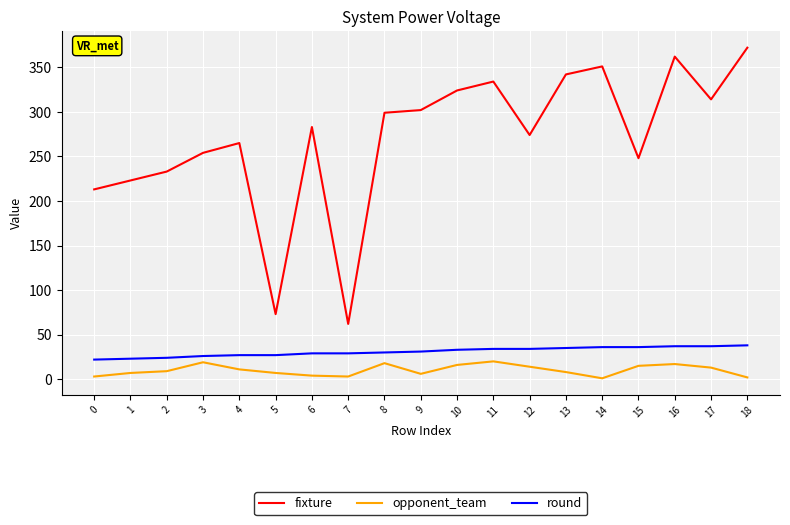

True or false: opponent_team and fixture intersect in this chart.

False